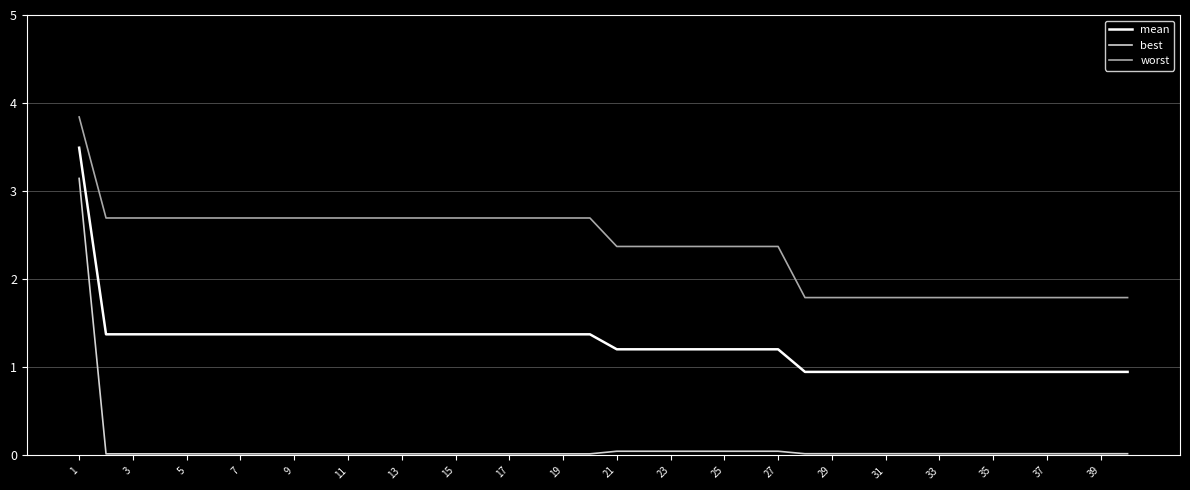

Rank the series by their average value, from lowest to highest.

best, mean, worst